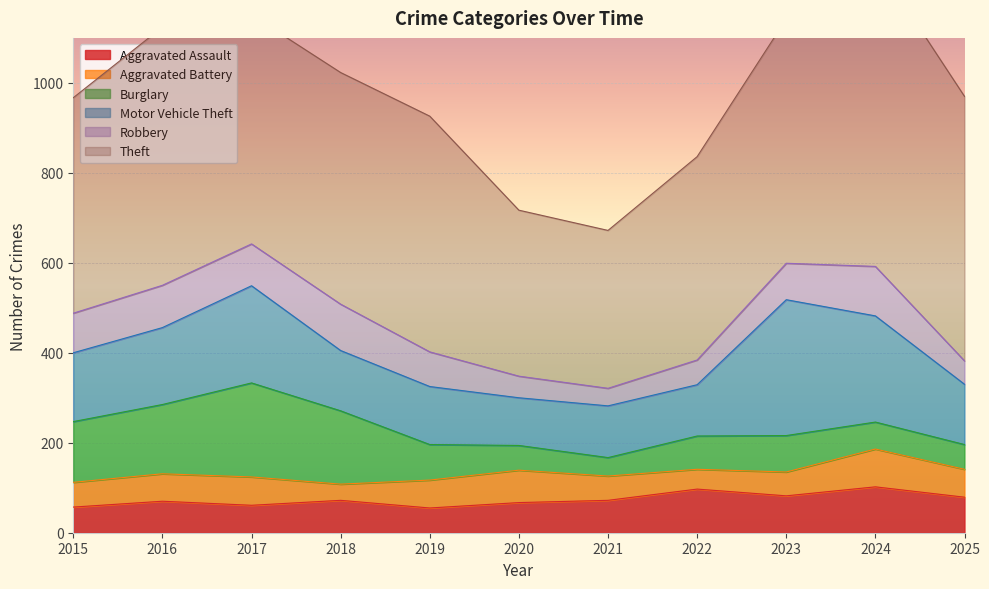

True or false: Aggravated Assault has a value of 19 at 2025.

False